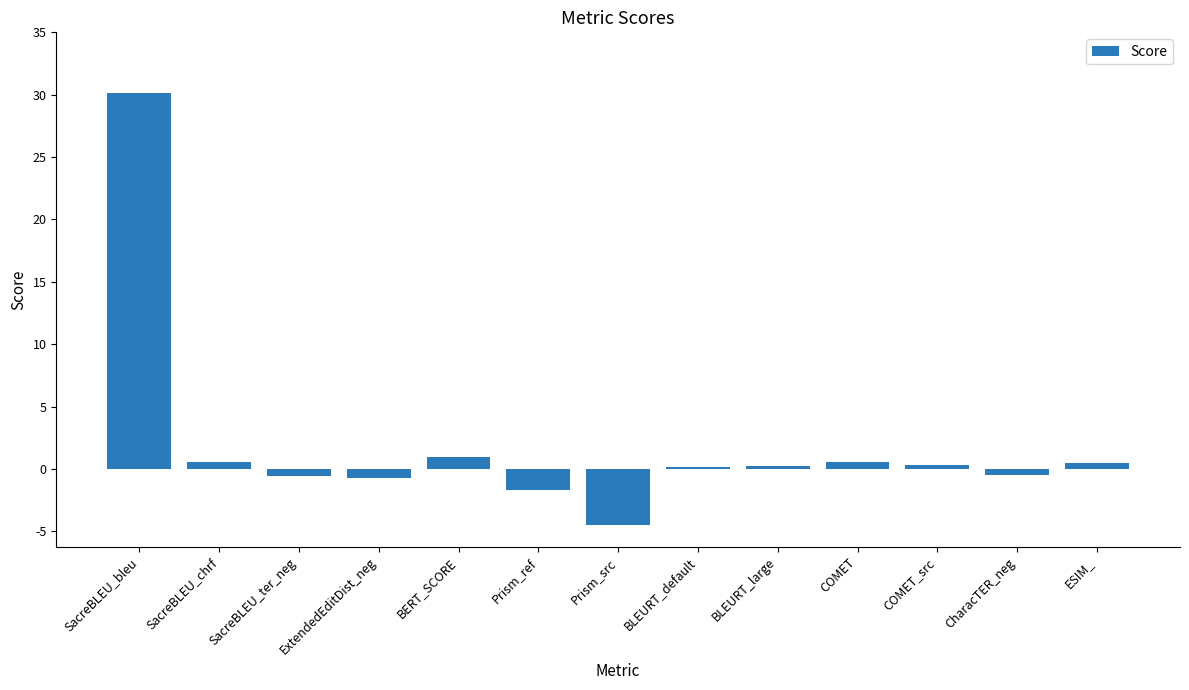

What is the average value?

2.0